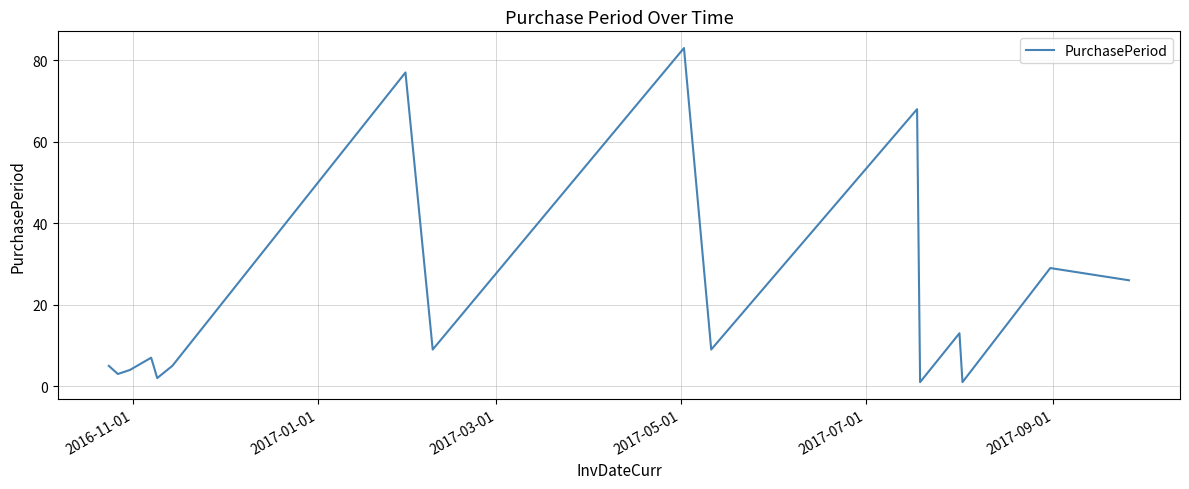

What is the difference between the maximum and minimum values?

82